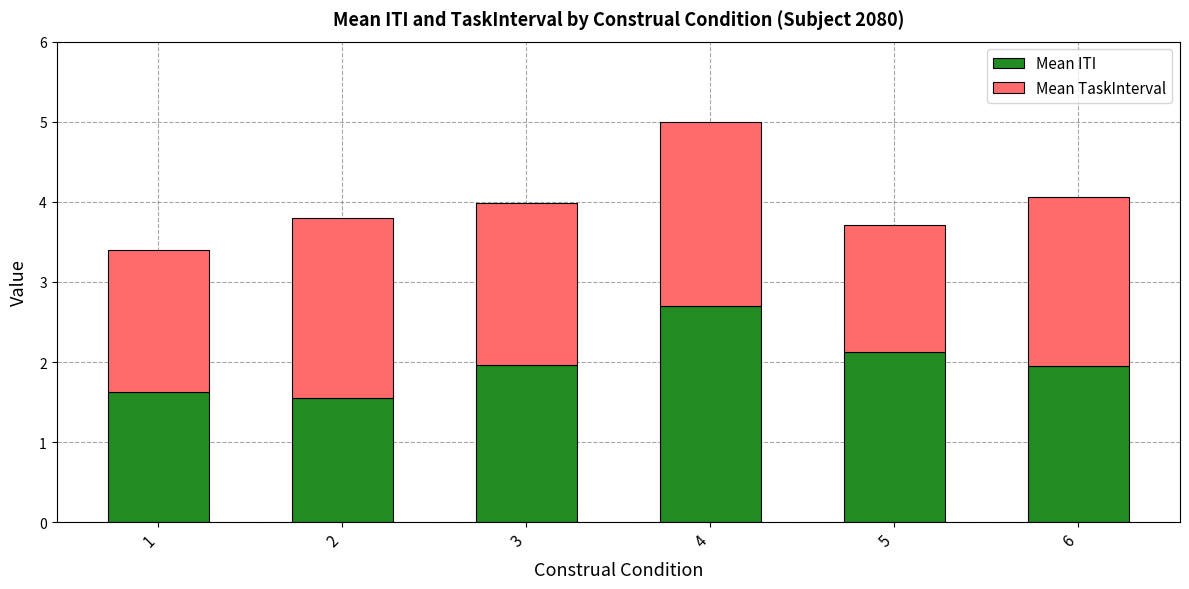

Does the chart contain stacked bars?

Yes